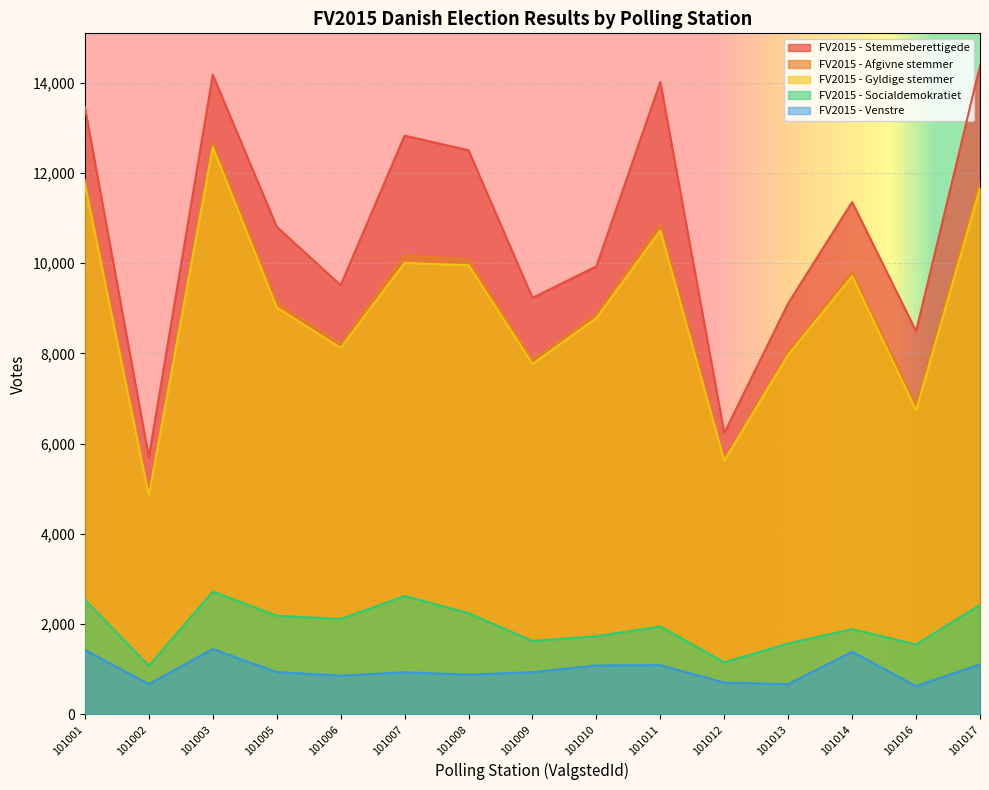

Reading left to right, list all the values displayed in this chart.

FV2015 - Stemmeberettigede: 13452	5695	14173	10805	9509	12822	12499	9229	9926	14012	6234	9107	11352	8491	14371
FV2015 - Afgivne stemmer: 11847	4890	12677	9126	8208	10173	10079	7854	8874	10848	5672	8036	9809	6852	11827
FV2015 - Gyldige stemmer: 11747	4846	12567	9015	8119	10003	9951	7764	8780	10722	5620	7966	9711	6737	11663
FV2015 - Socialdemokratiet: 2538	1077	2720	2186	2113	2623	2241	1626	1733	1948	1154	1572	1888	1548	2424
FV2015 - Venstre: 1427	669	1448	937	858	932	880	934	1084	1090	704	671	1387	625	1108